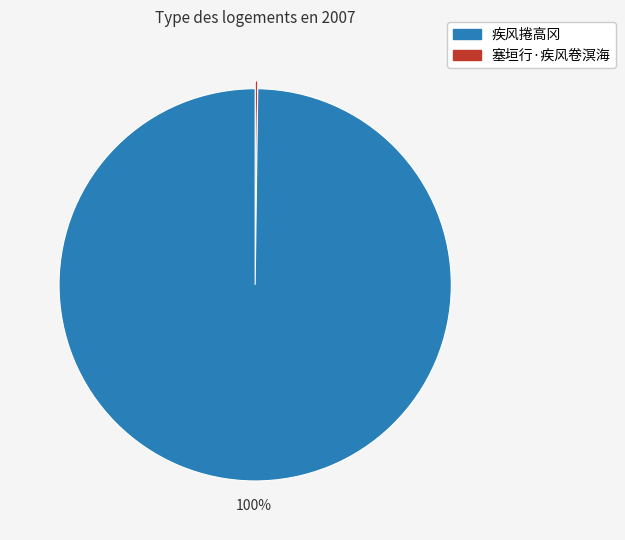

To the nearest percent, what is the difference between the largest and smallest slice percentages?

100%